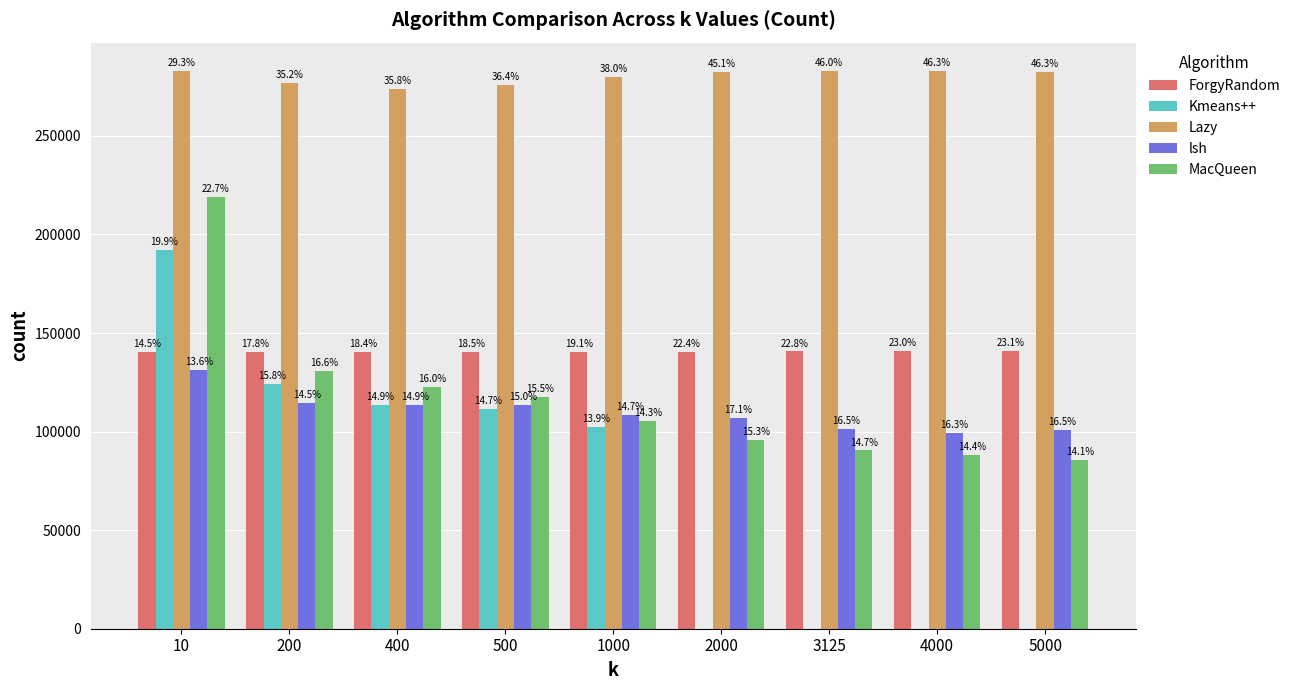

What is the difference between the maximum and minimum values in the Kmeans++ series?

192162.0